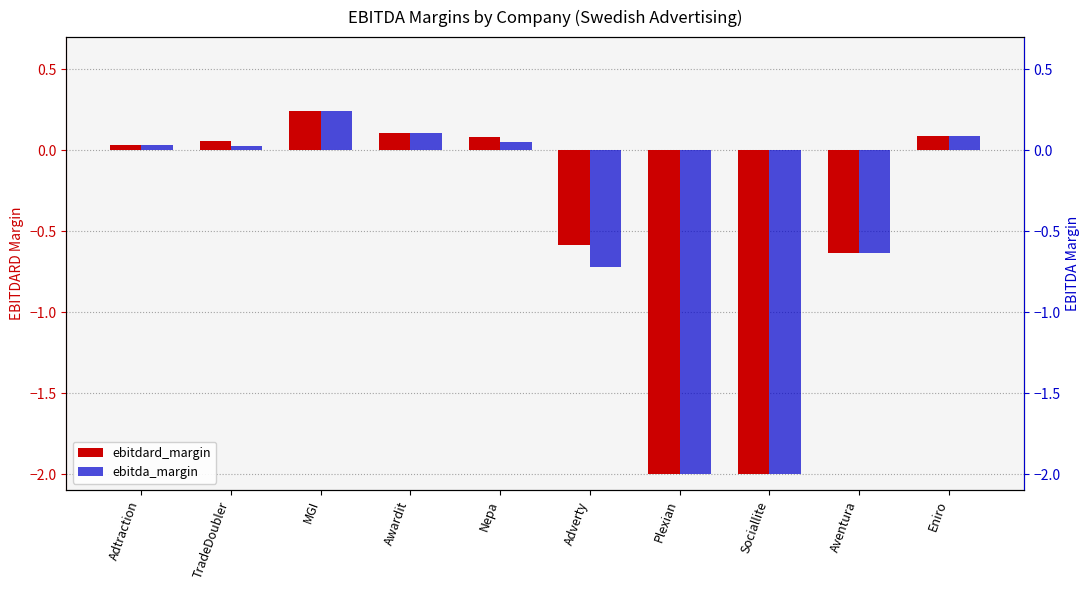

At which category is the sum across all series the highest?

MGI